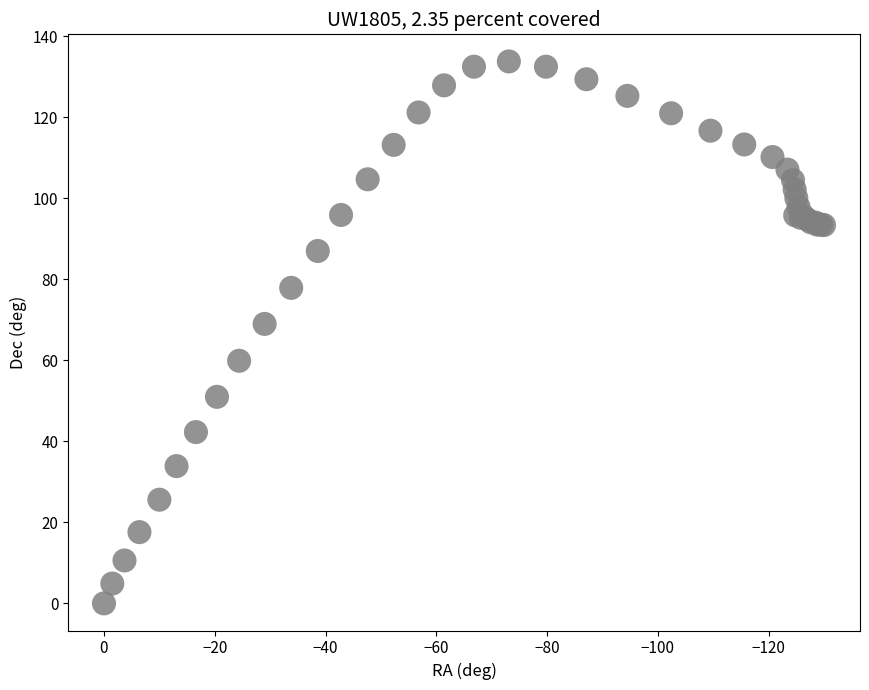

What Y value in the scatter plot is closest to 66?

69.0